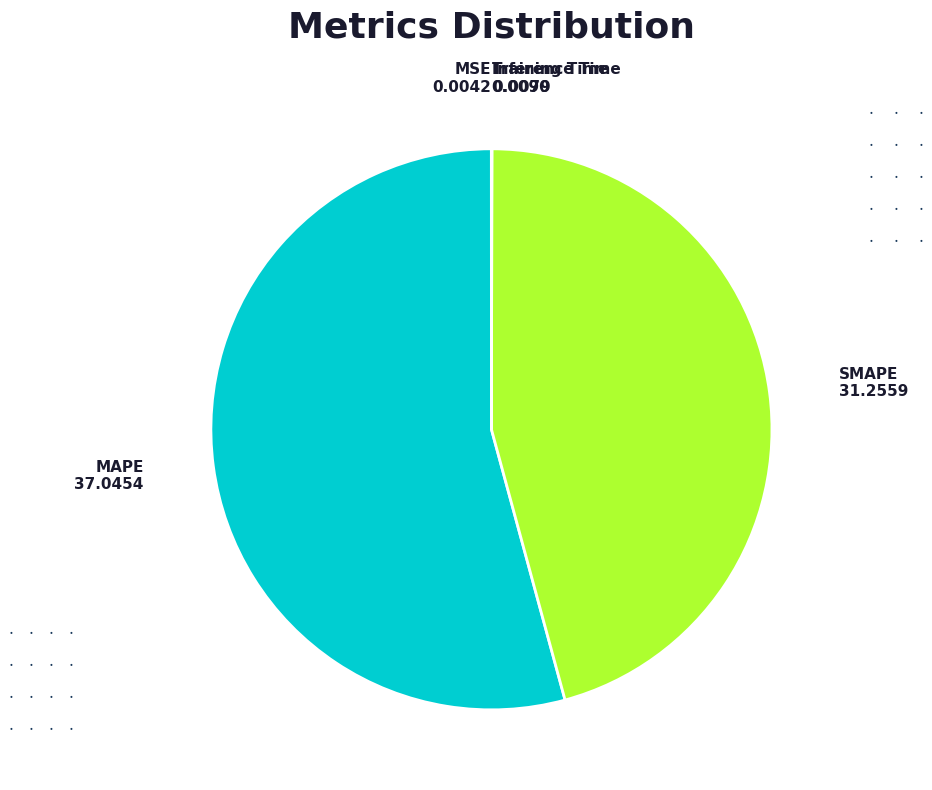

Is there any slice that represents more than half of the pie?

Yes